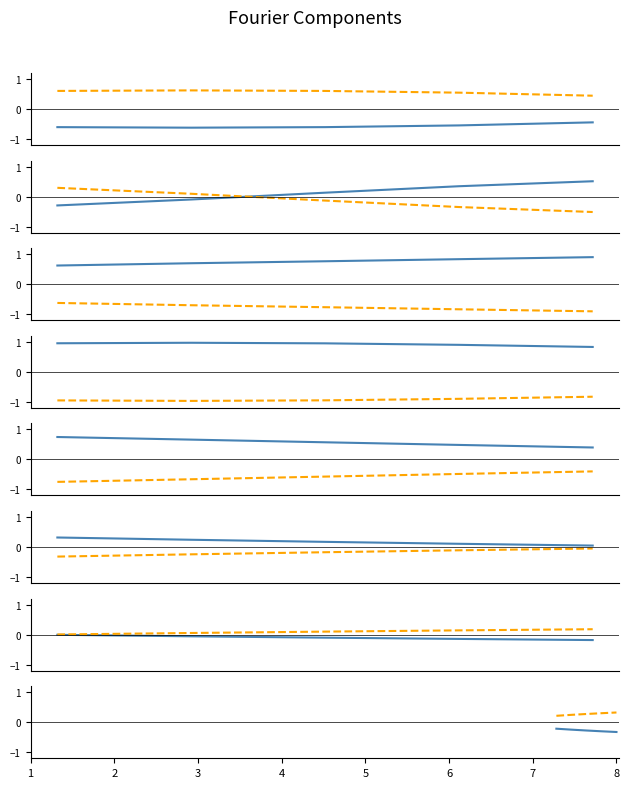

Which series has the largest total across all categories?

sin component